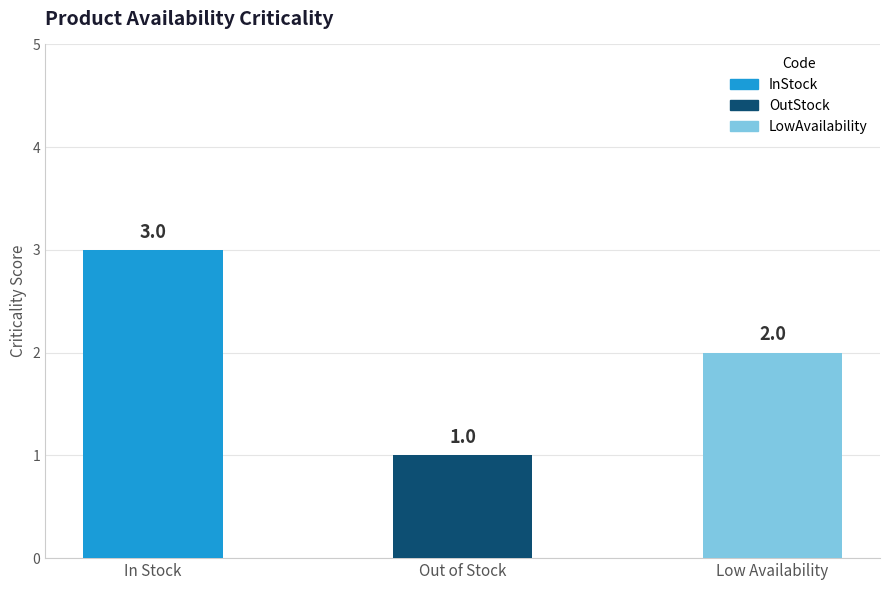

What is the average value?

2